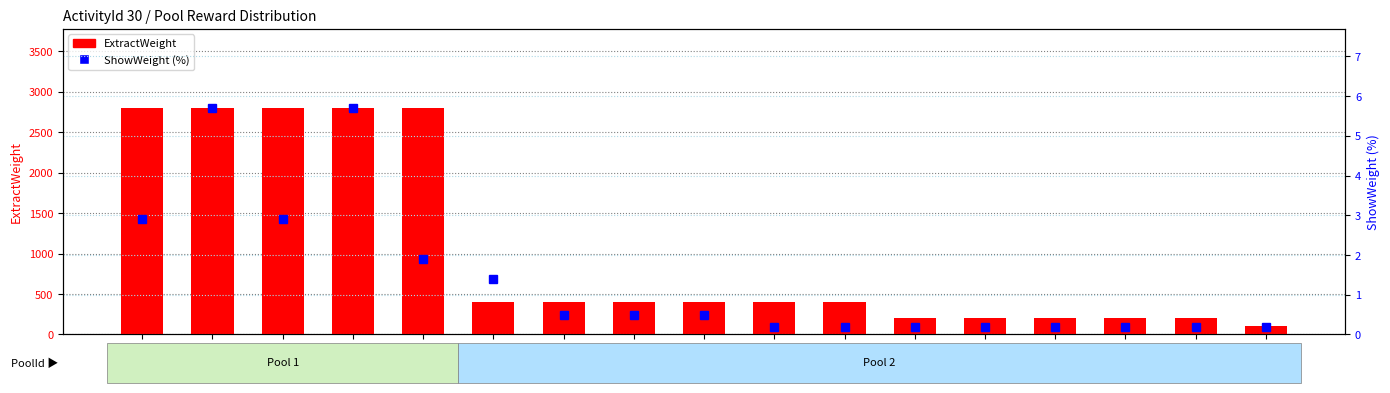

At which label is ExtractWeight closest to 1450?

Id_6